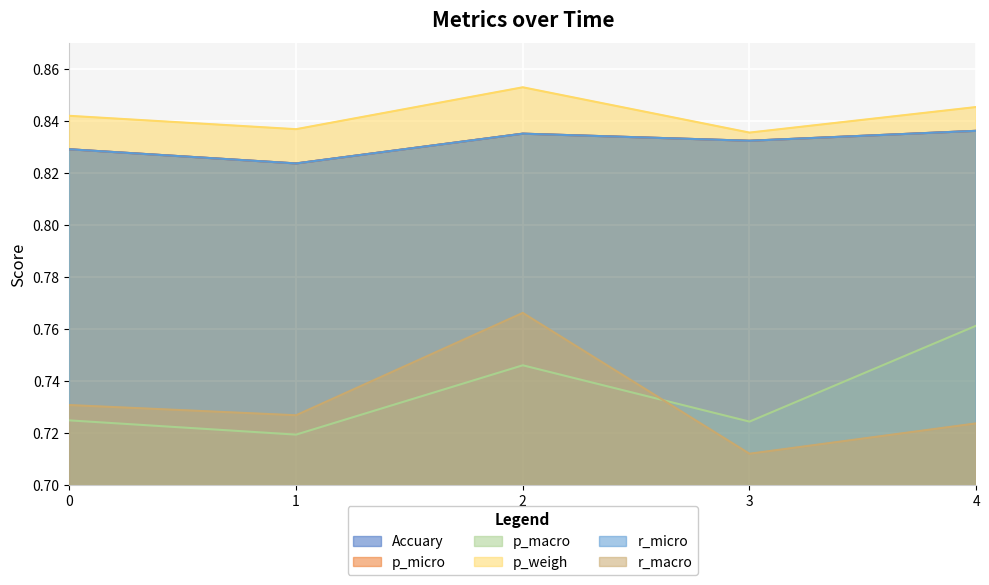

At how many categories does at least one series exceed 0?

5